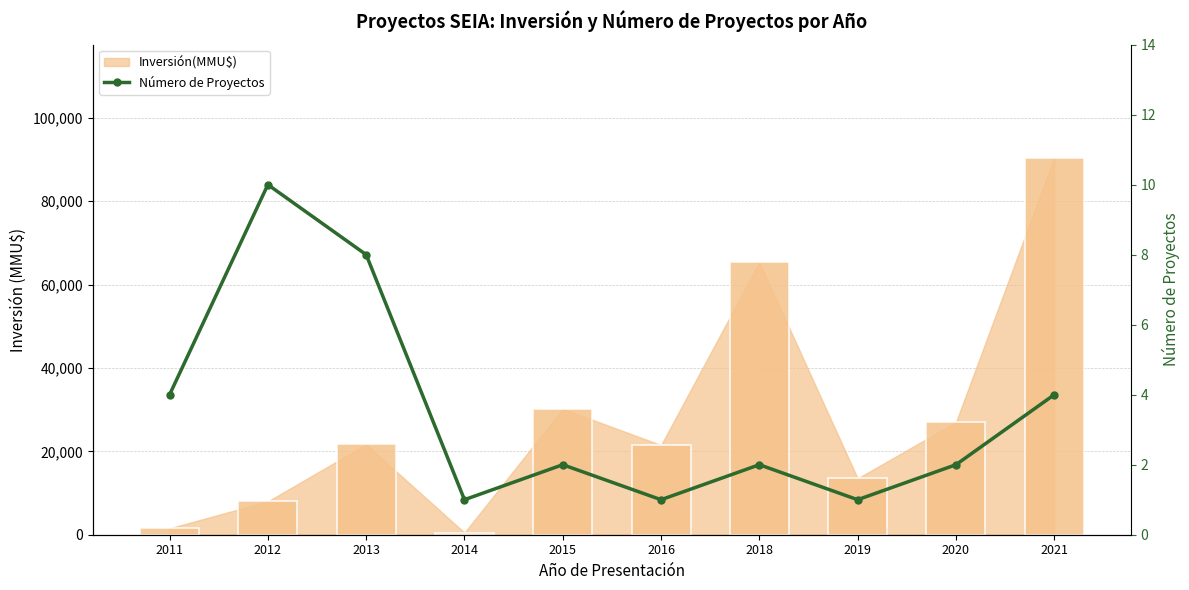

Where does the data first go above 2?

2011